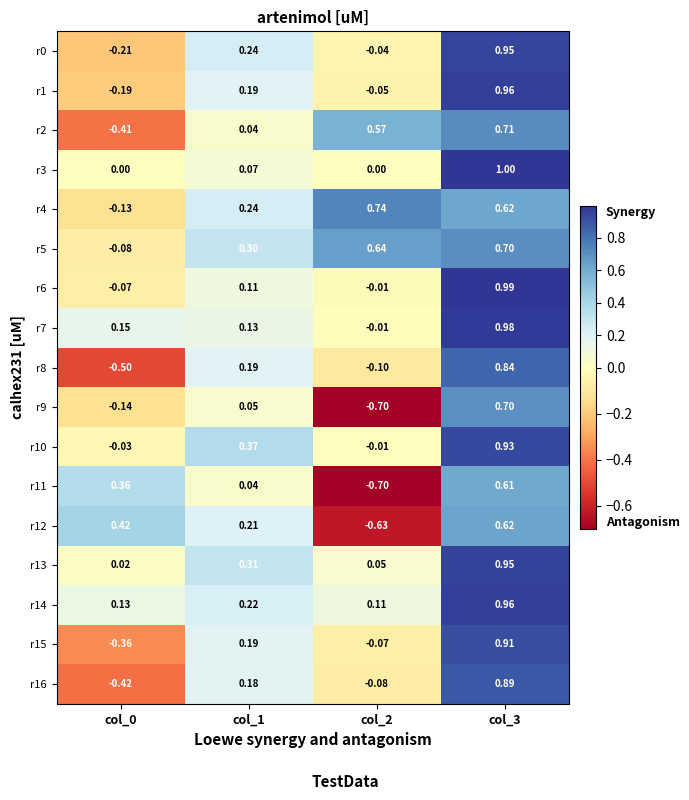

What is the total value across all series at col_2?

-0.3